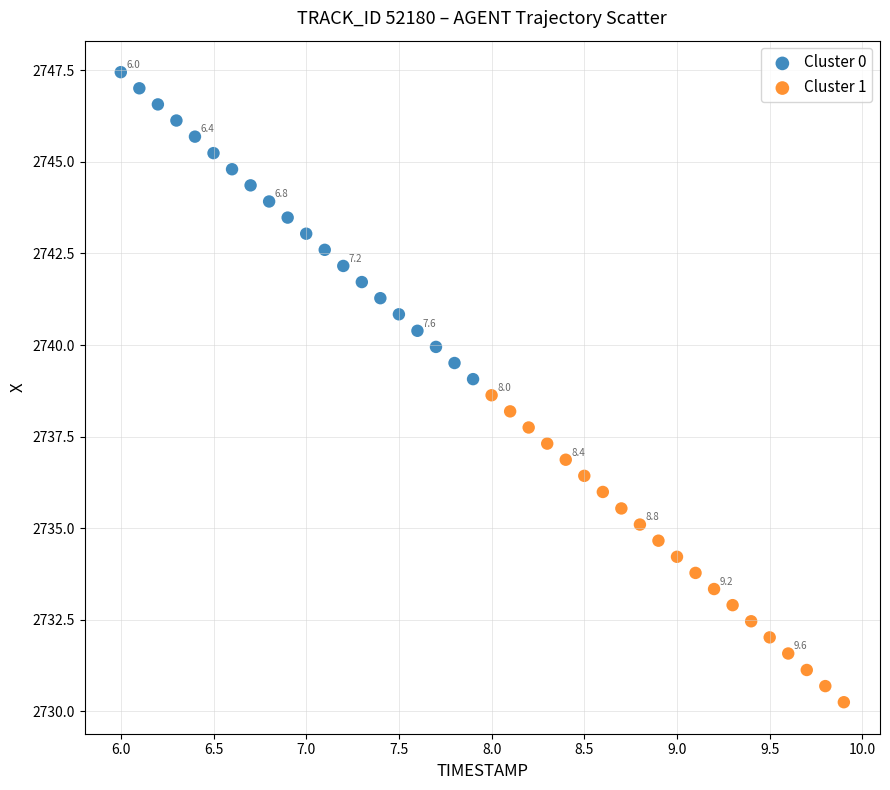

Which series contains the lowest Y value?

Cluster 1